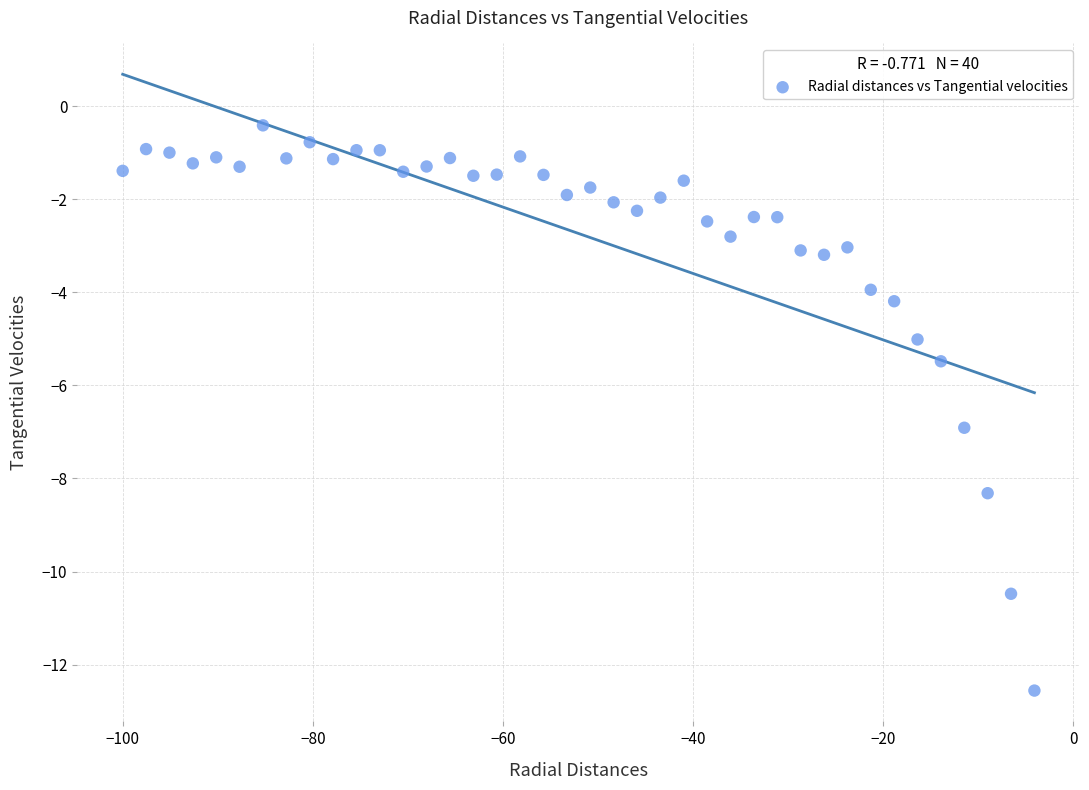

What Y value in the scatter plot is closest to -6?

-5.5